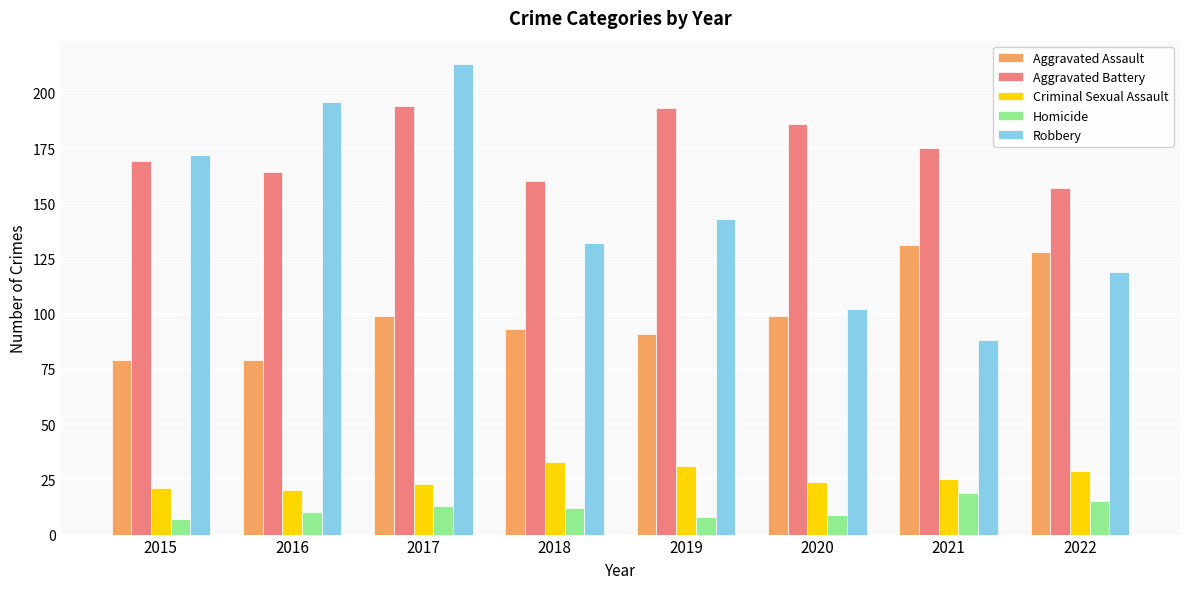

What is the average value of the Robbery series?

146